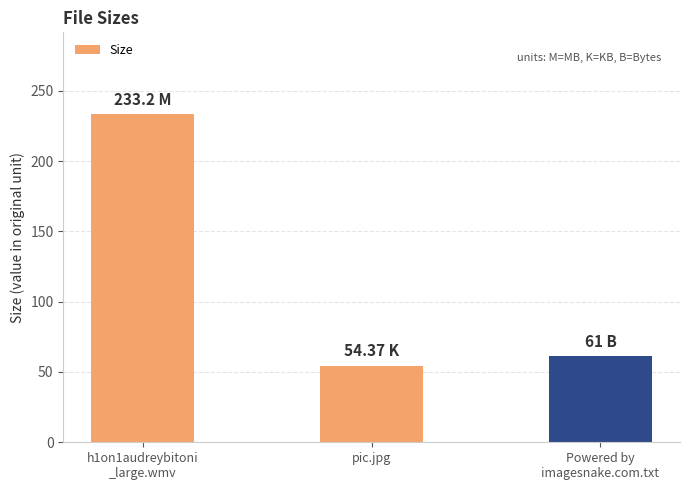

At which label is the value closest to 143?

Powered by
imagesnake.com.txt